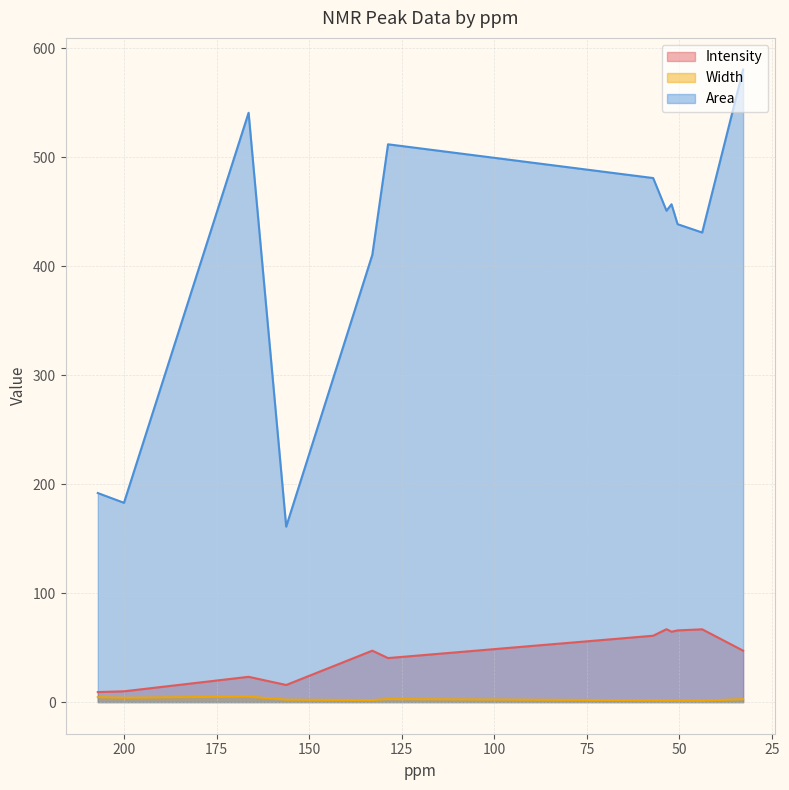

What position from the right is 156.18?

9